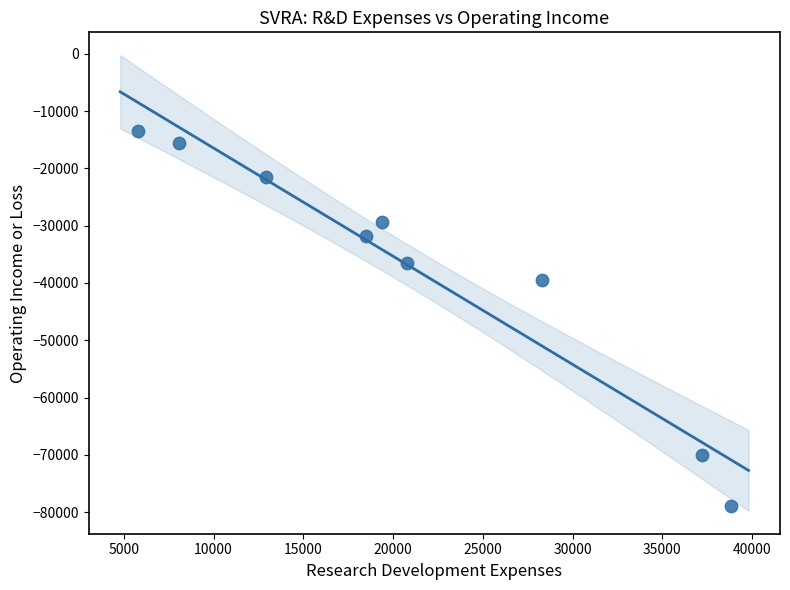

What is the range of Y values (max minus min)?

65600